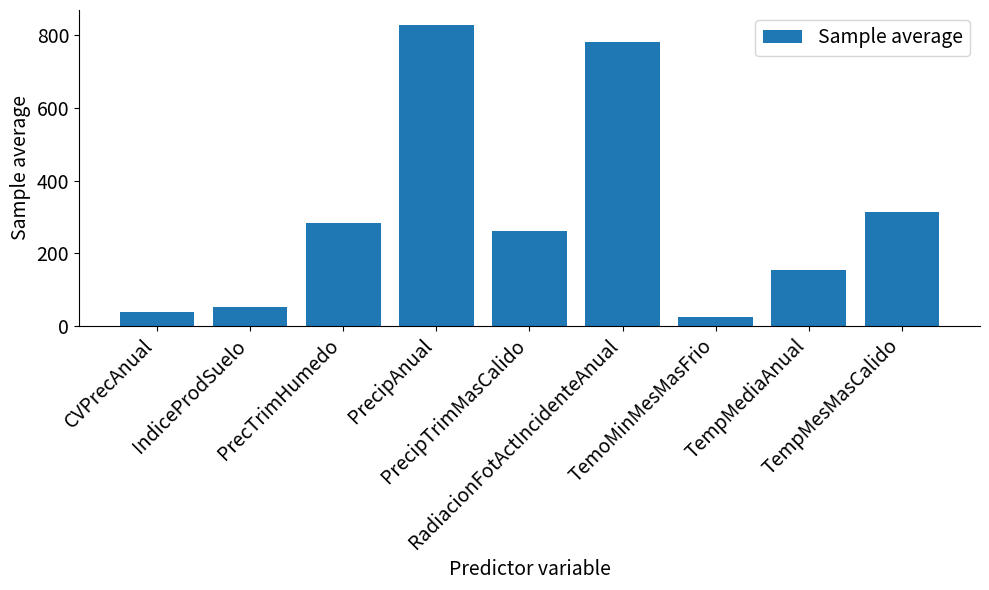

Rank the categories by value from lowest to highest.

TemoMinMesMasFrio, CVPrecAnual, IndiceProdSuelo, TempMediaAnual, PrecipTrimMasCalido, PrecTrimHumedo, TempMesMasCalido, RadiacionFotActIncidenteAnual, PrecipAnual